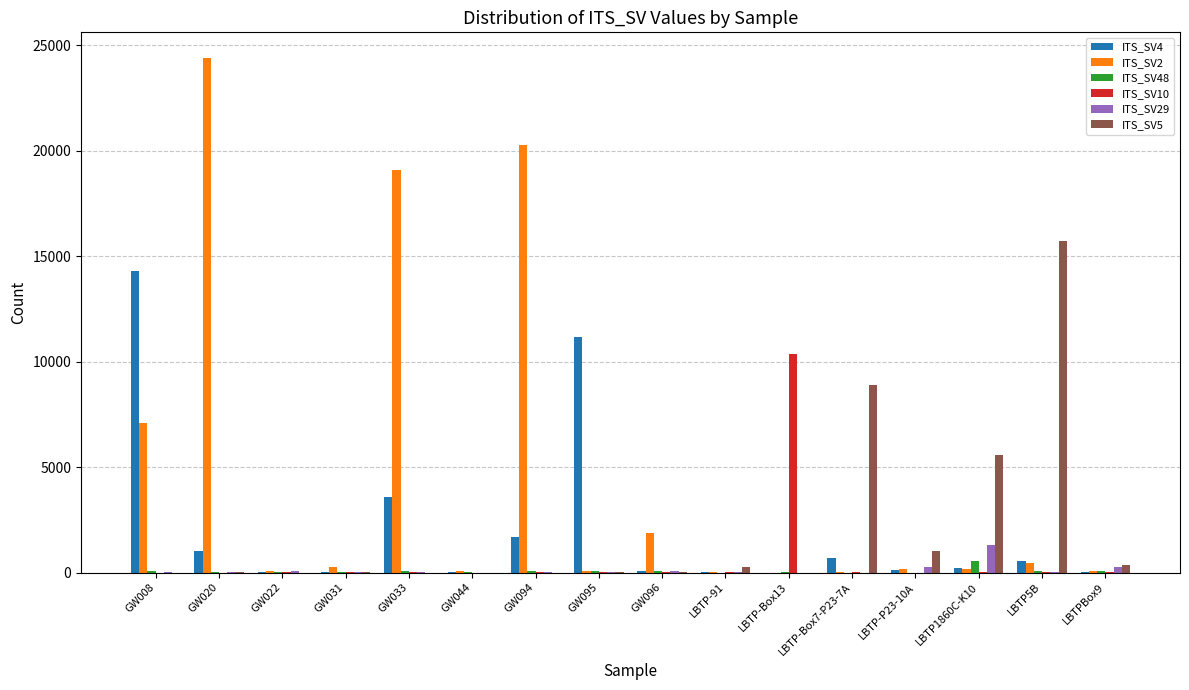

True or false: ITS_SV10 has a value of 18 at LBTPBox9.

True